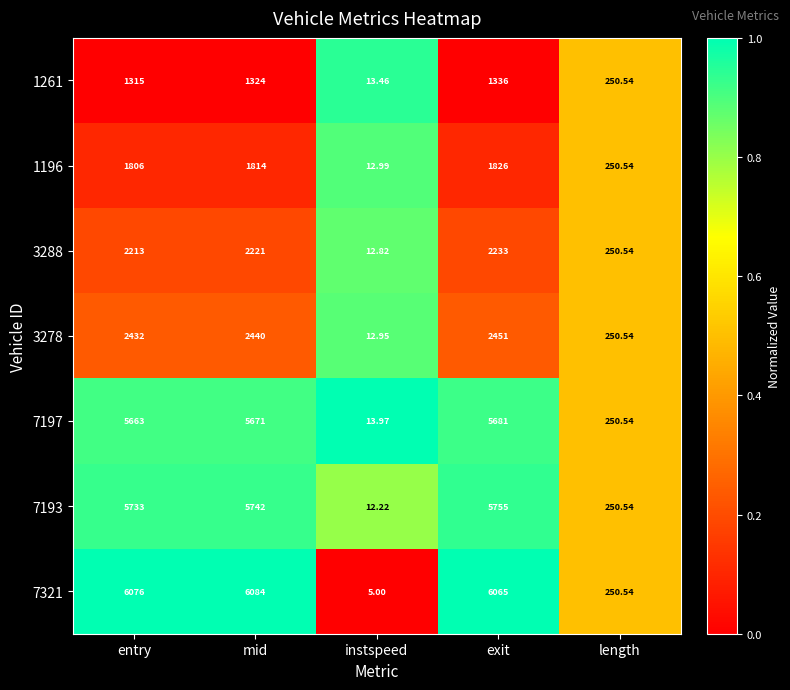

List the labels in order of 3288 value, largest first.

exit, mid, entry, length, instspeed